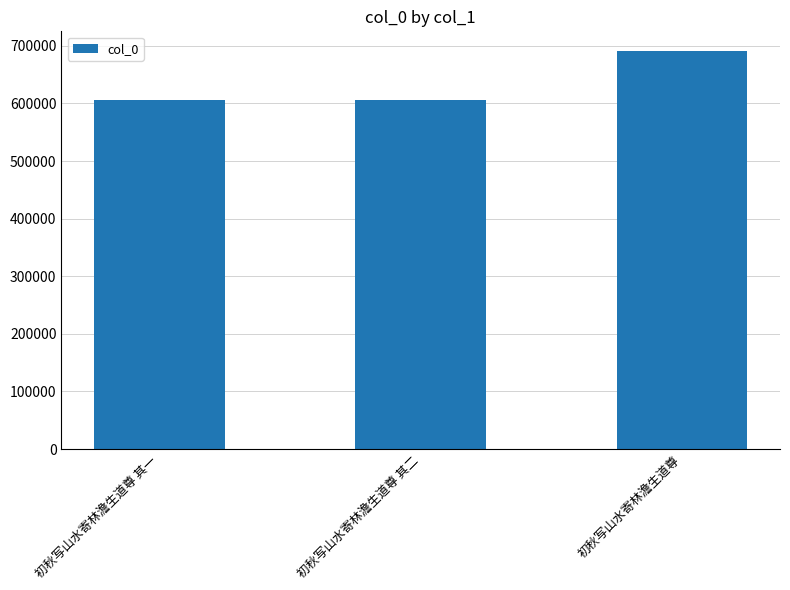

Approximately how many times larger is the value at 初秋写山水寄林澹生道尊 compared to 初秋写山水寄林澹生道尊 其一?

1.1